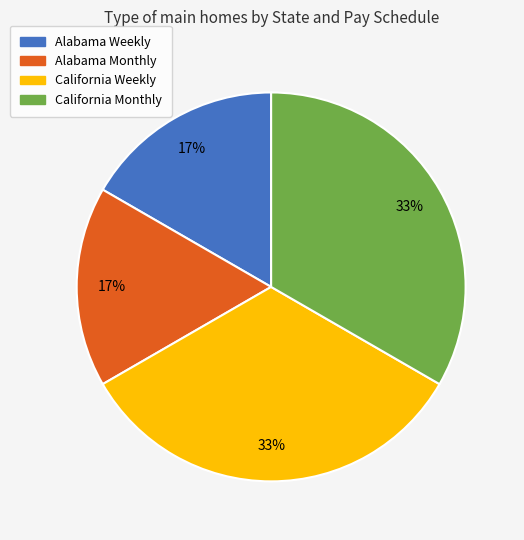

How many segments does this pie chart have?

4